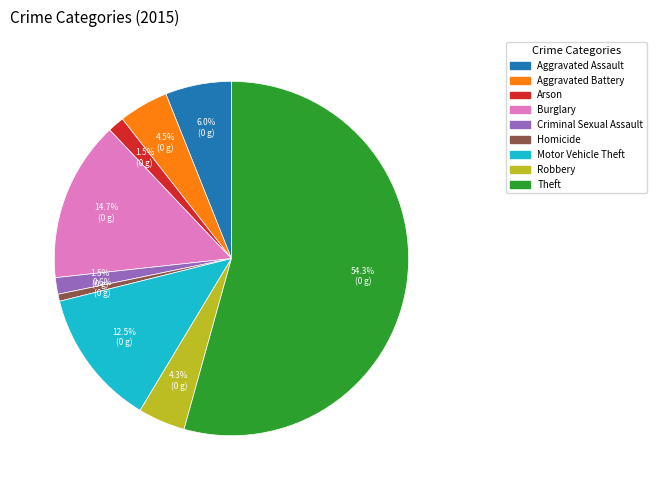

Which category has the biggest portion of the pie?

Theft